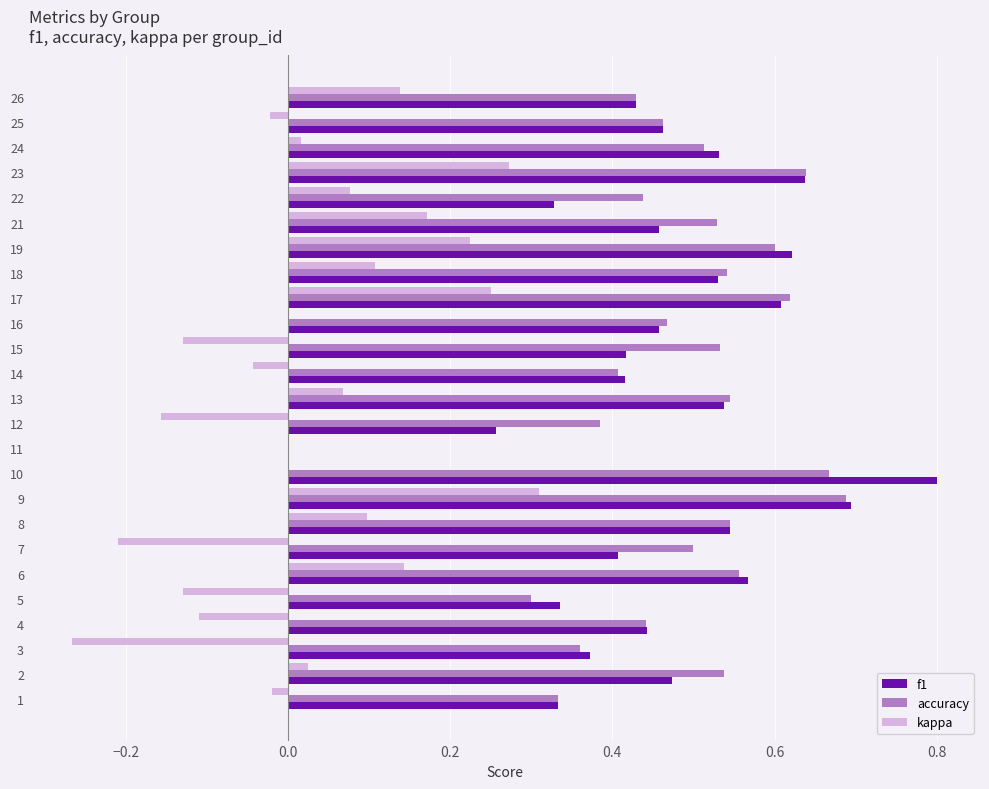

The value of accuracy at 23 is 1.1. True or false?

False